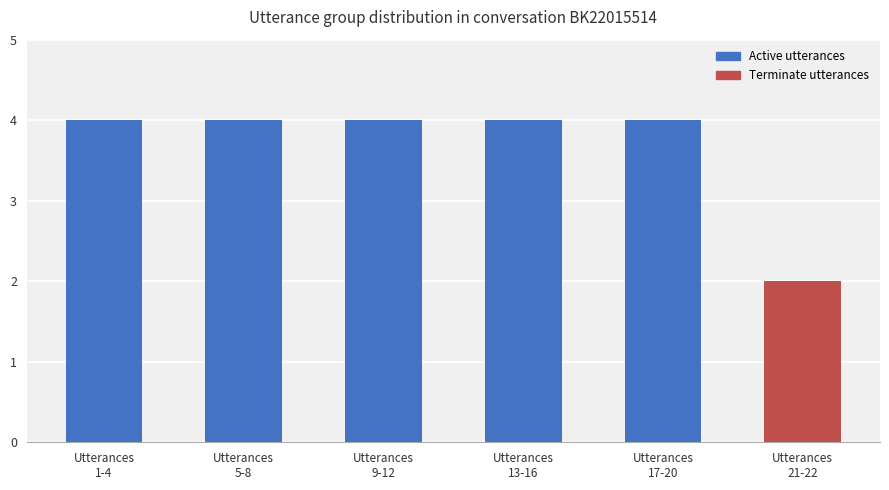

Read the value at Utterances
21-22.

2